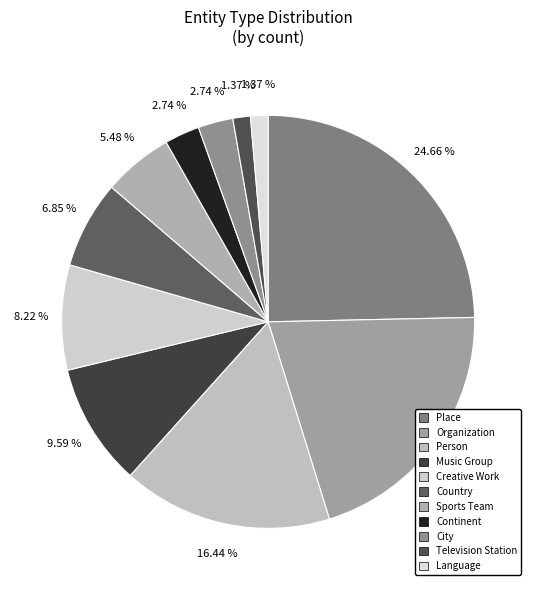

How many slices are in this pie chart?

11